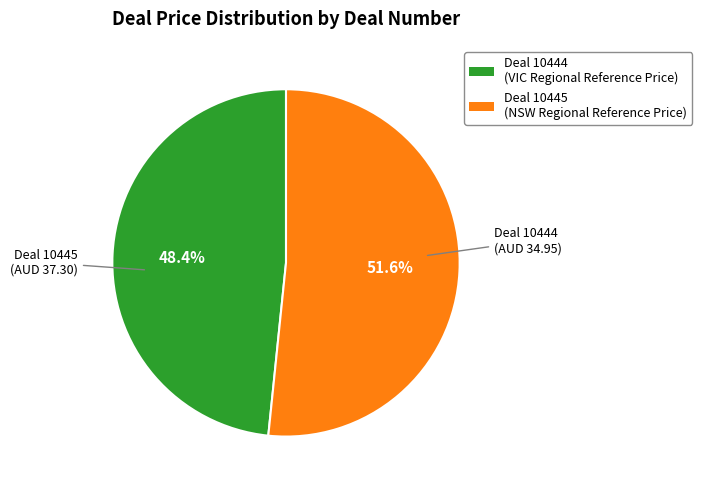

Count the number of slices in the pie.

2